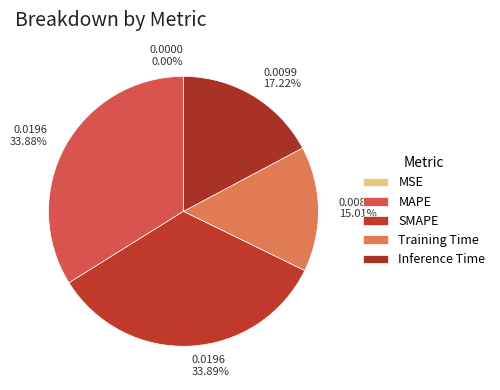

Which slice is the smallest?

MSE